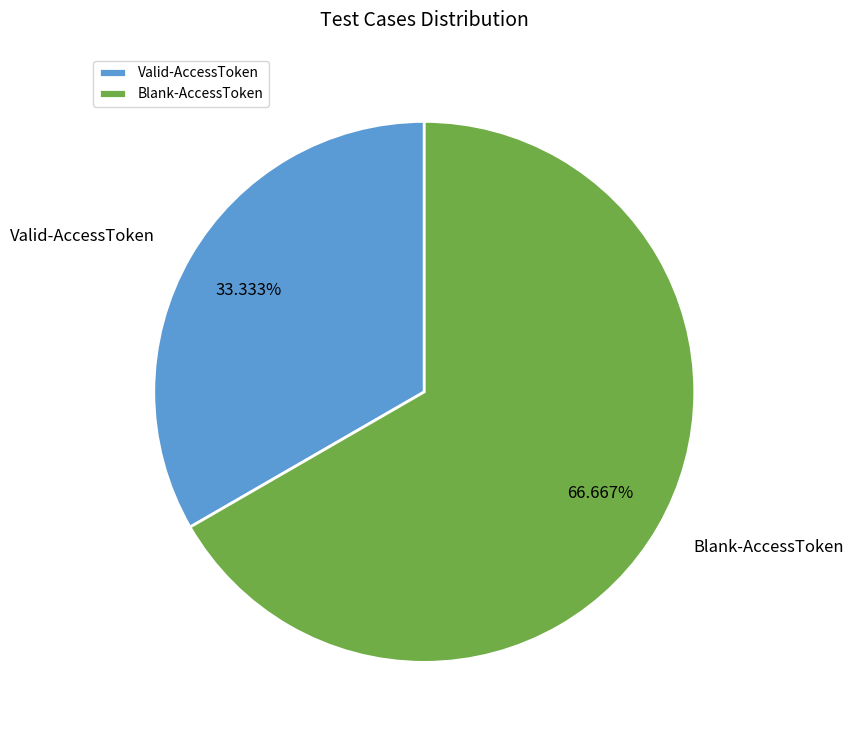

Is the sum of Valid-AccessToken and Blank-AccessToken greater than half?

Yes